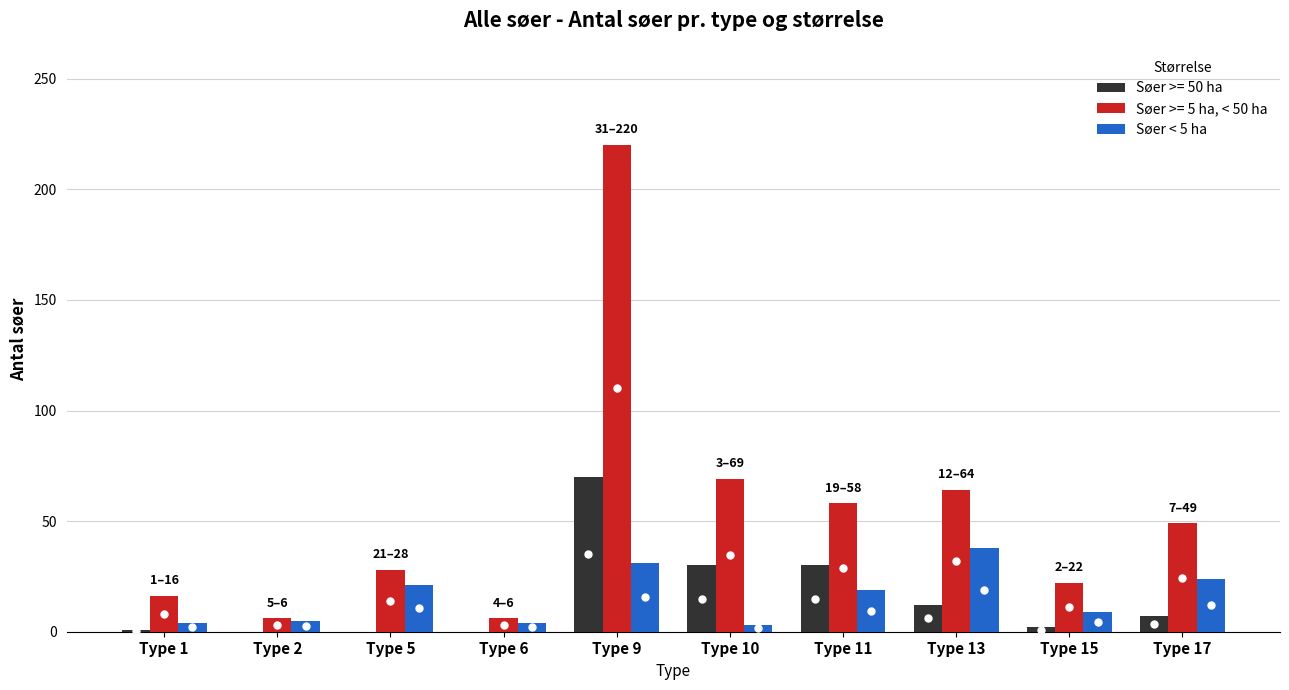

Is it true that Søer < 5 ha equals 31 at Type 9?

True